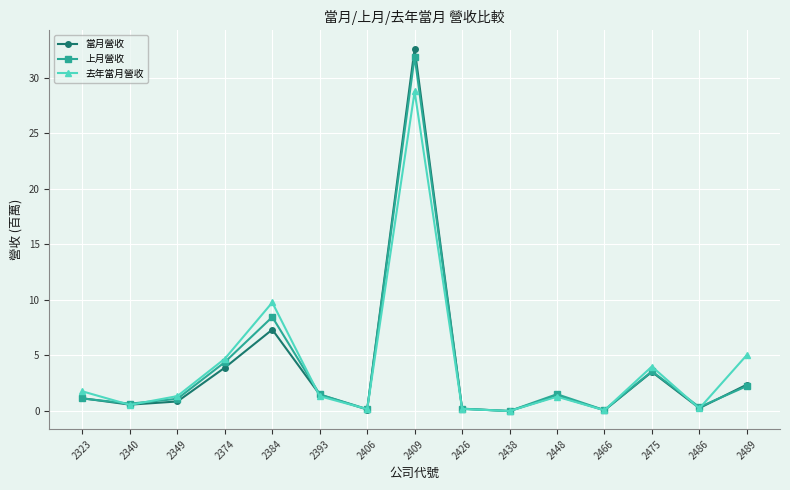

What is the greatest value displayed?

32.6